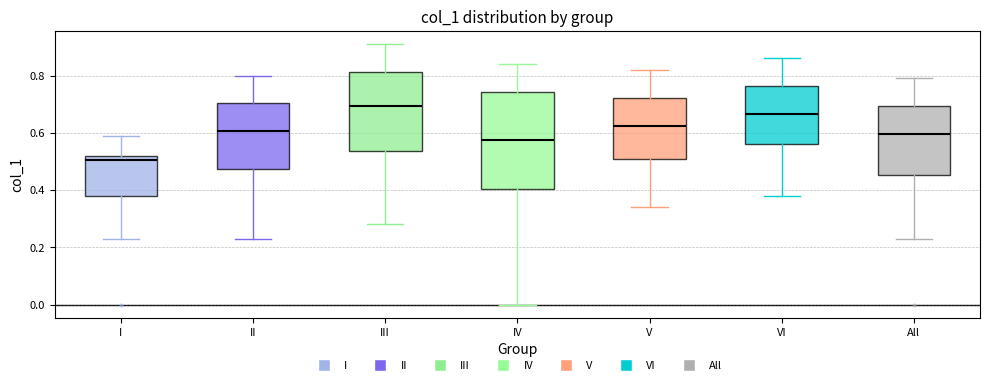

Which box's median line is the lowest?

I